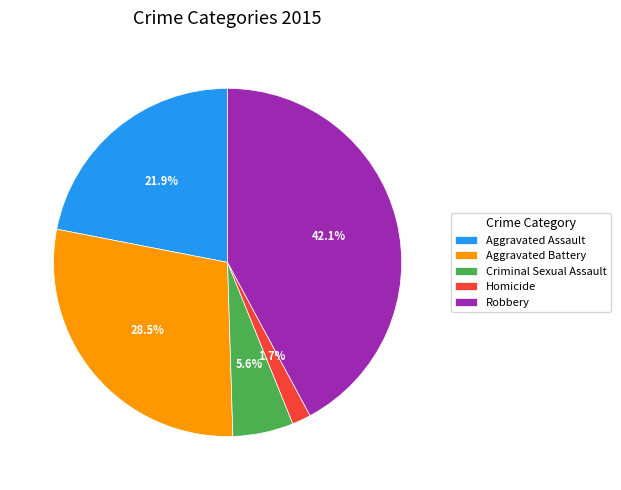

The Criminal Sexual Assault slice represents 1% of the pie. True or false?

False